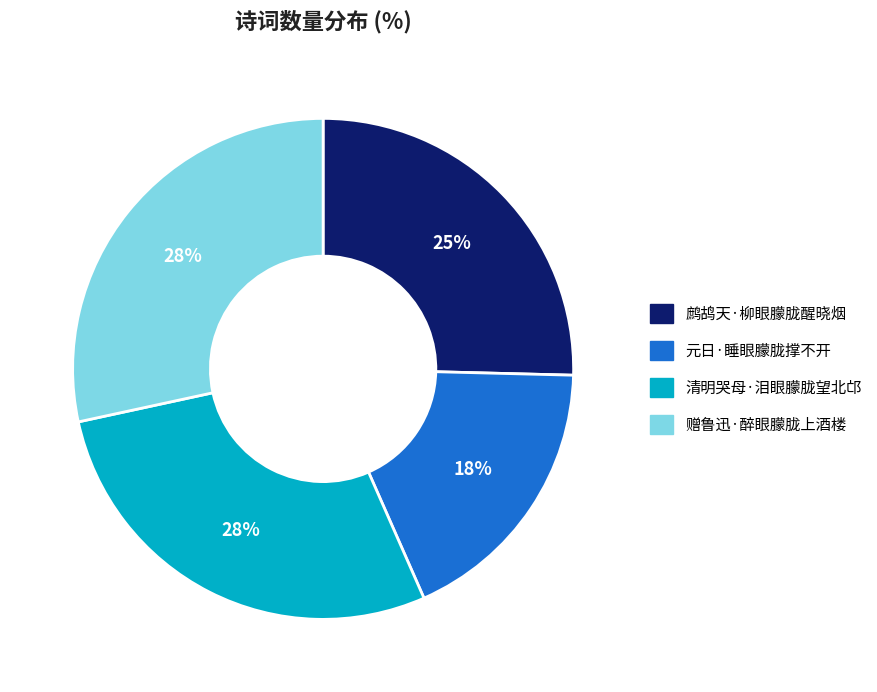

Which slice is the smallest?

元日·睡眼朦胧撑不开